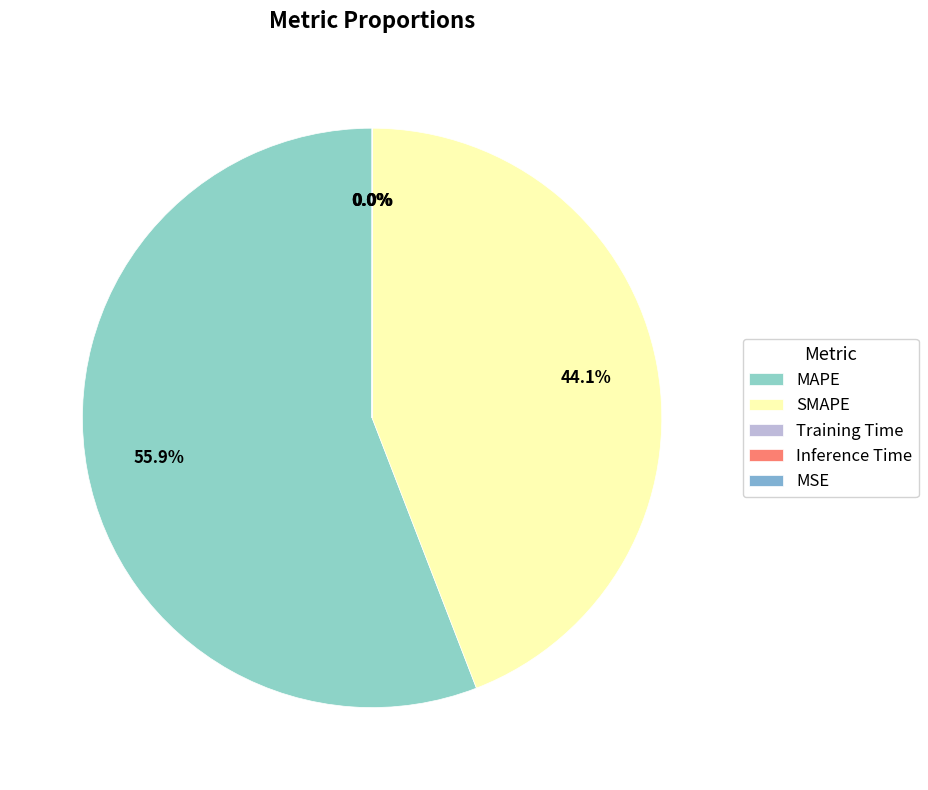

Count the number of slices in the pie.

5